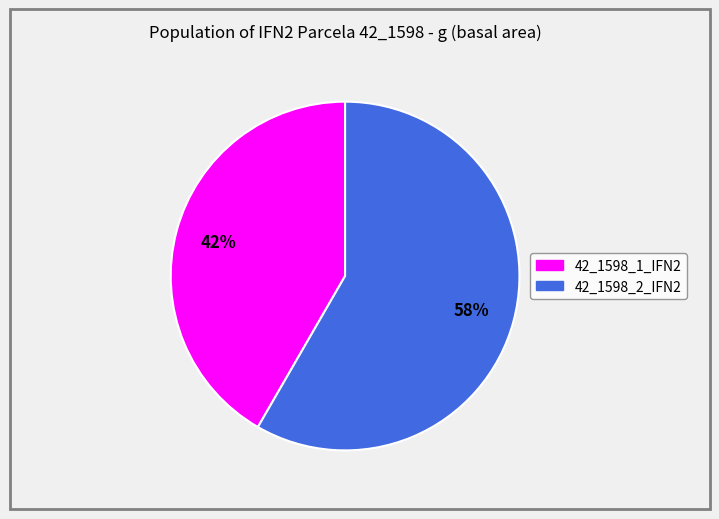

What is the smallest slice in the pie chart?

42_1598_1_IFN2